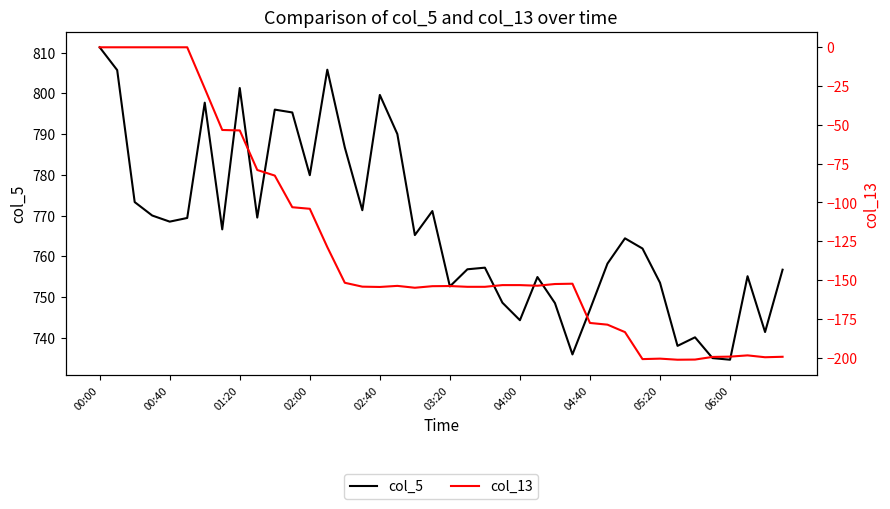

What is the highest value of the col_5 series?

811.3